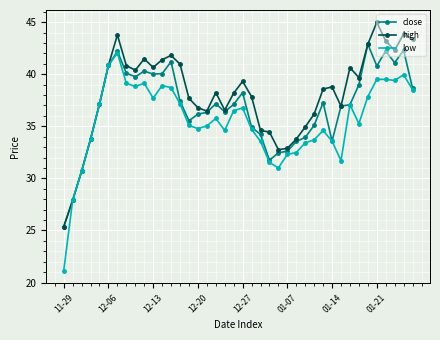

Which series has the largest total across all categories?

high